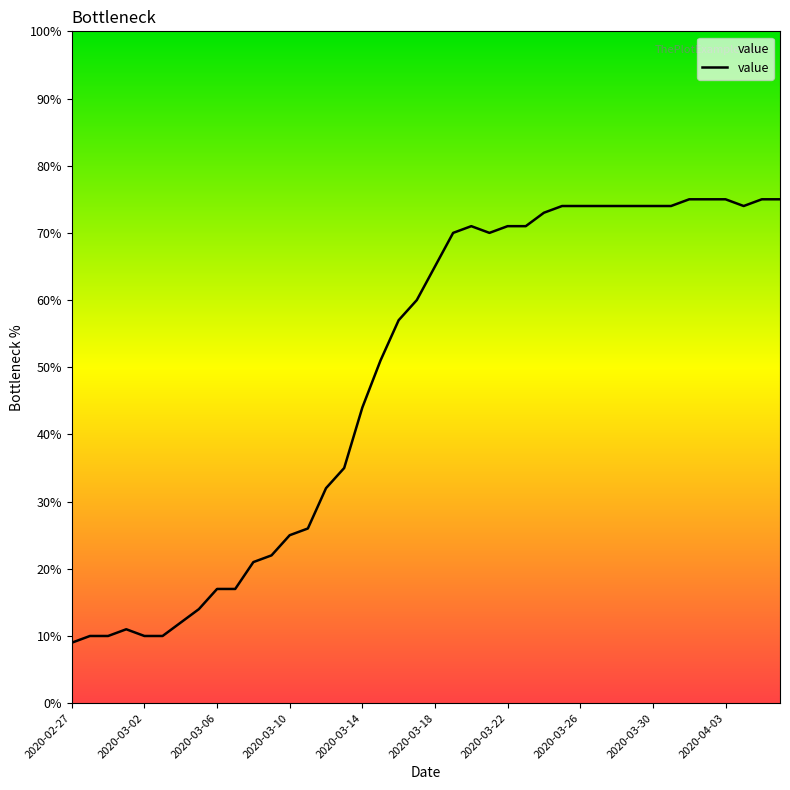

What is the difference between the maximum and minimum values?

66